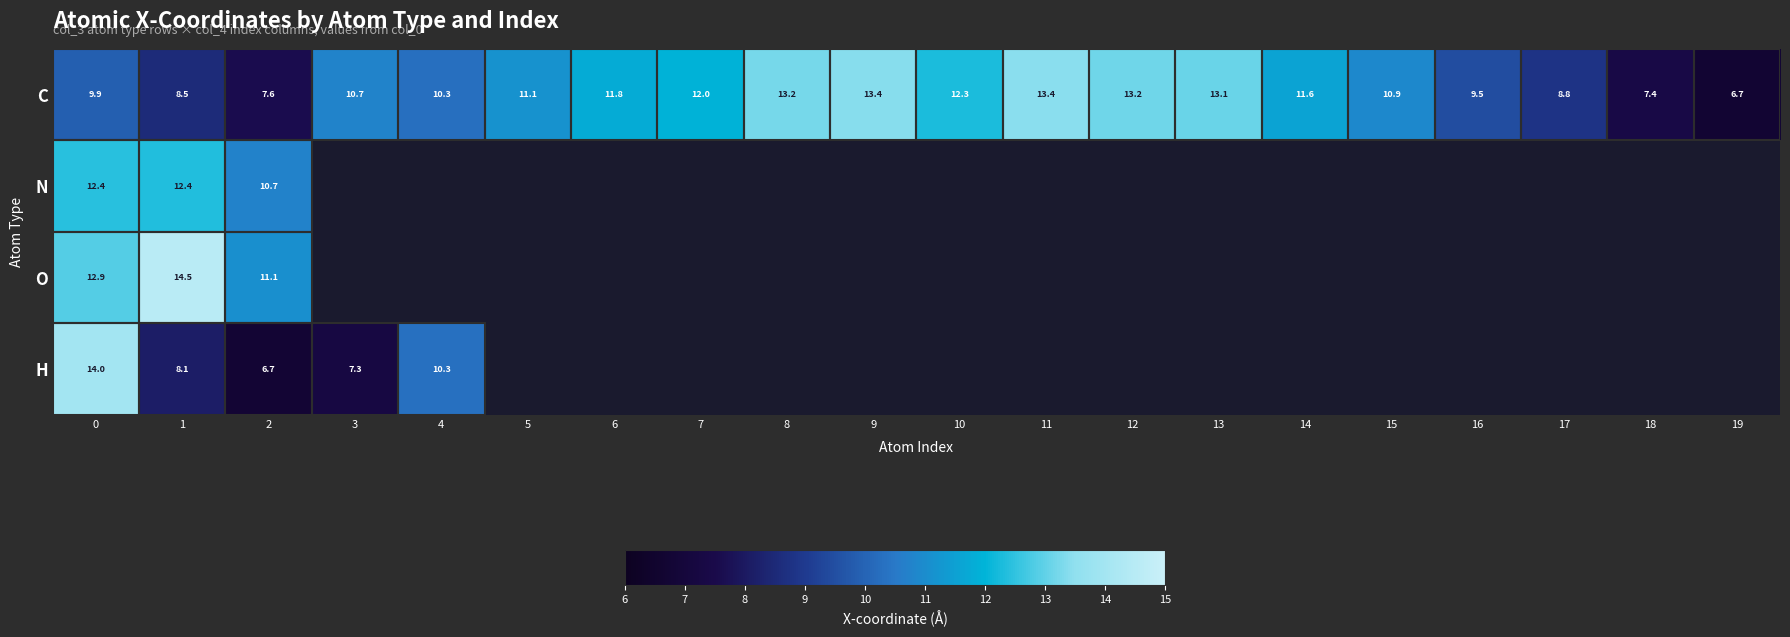

At how many categories does at least one series exceed 3?

20